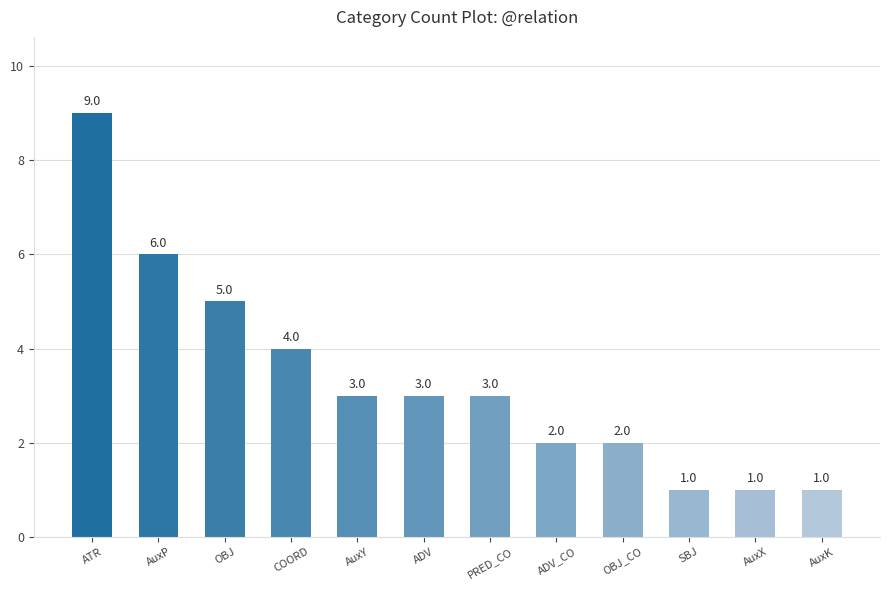

At which category does the chart reach its peak across all series?

ATR